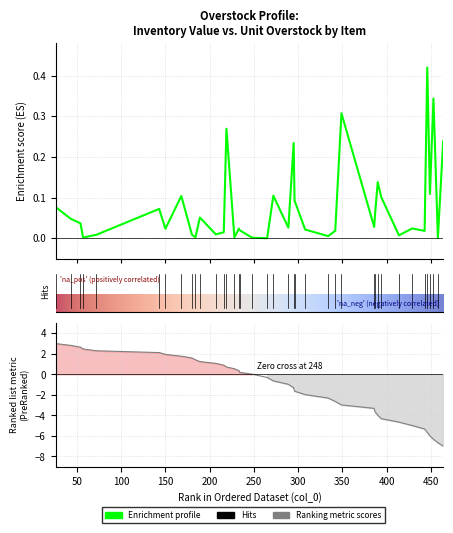

The value at 295 is 0.2. True or false?

True